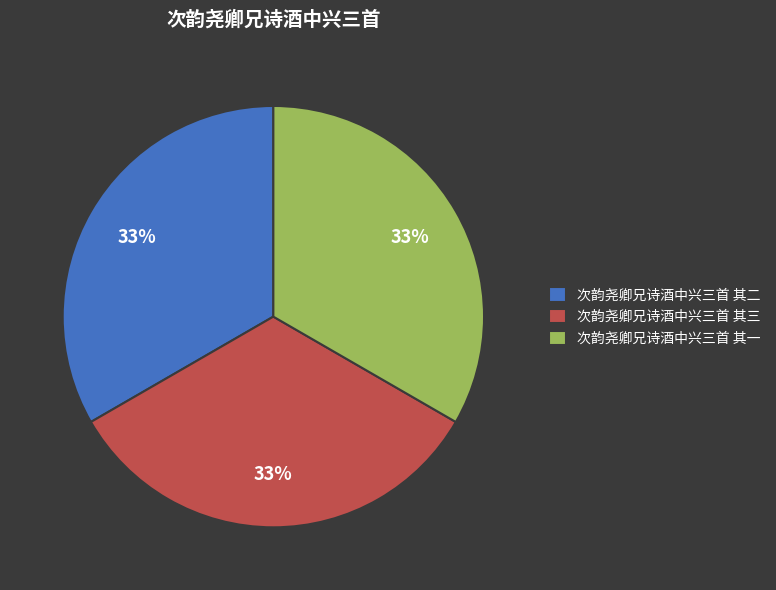

How many slices are in this pie chart?

3